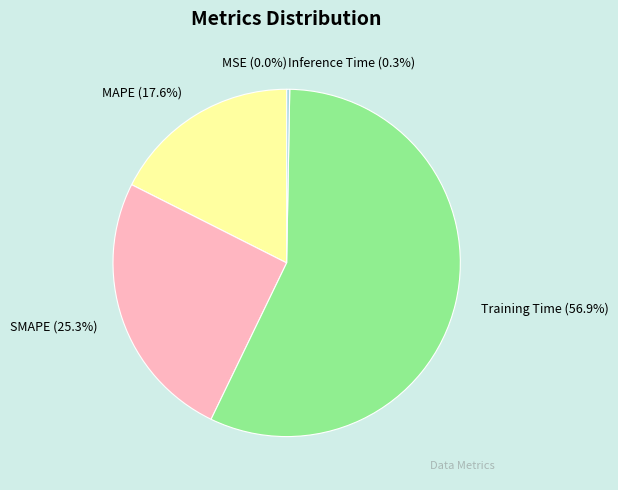

How much of the chart is everything except SMAPE?

74.7%